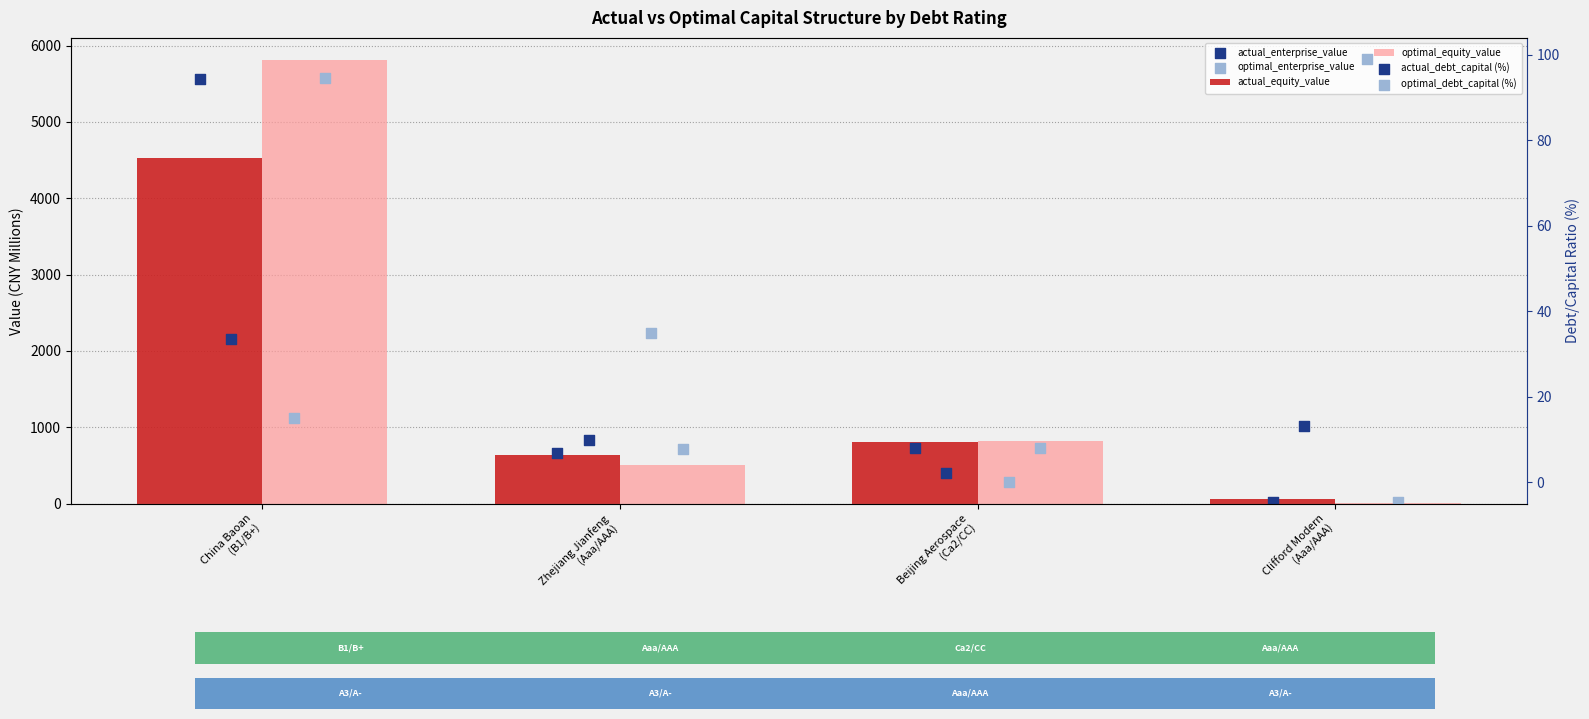

Which series contains the lowest Y value?

optimal_debt_capital (%)